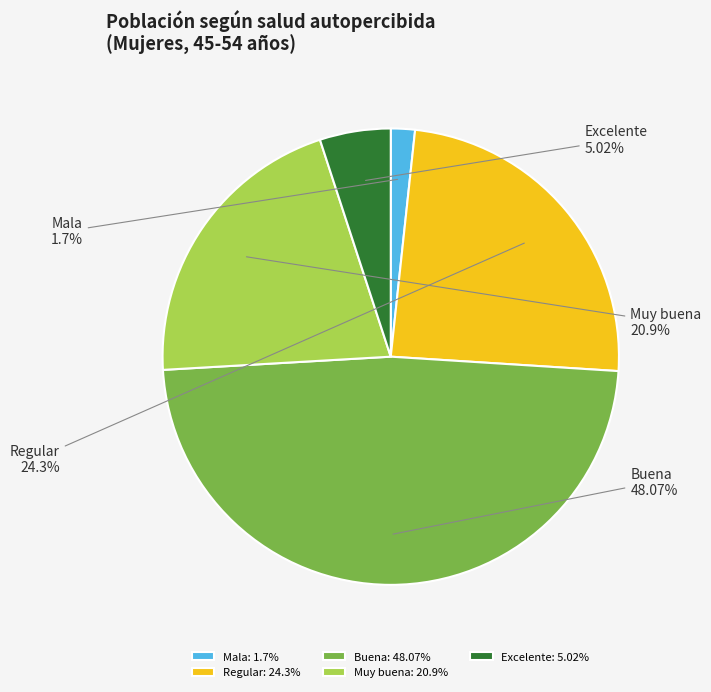

Is it true that Regular is 32% of the pie?

False